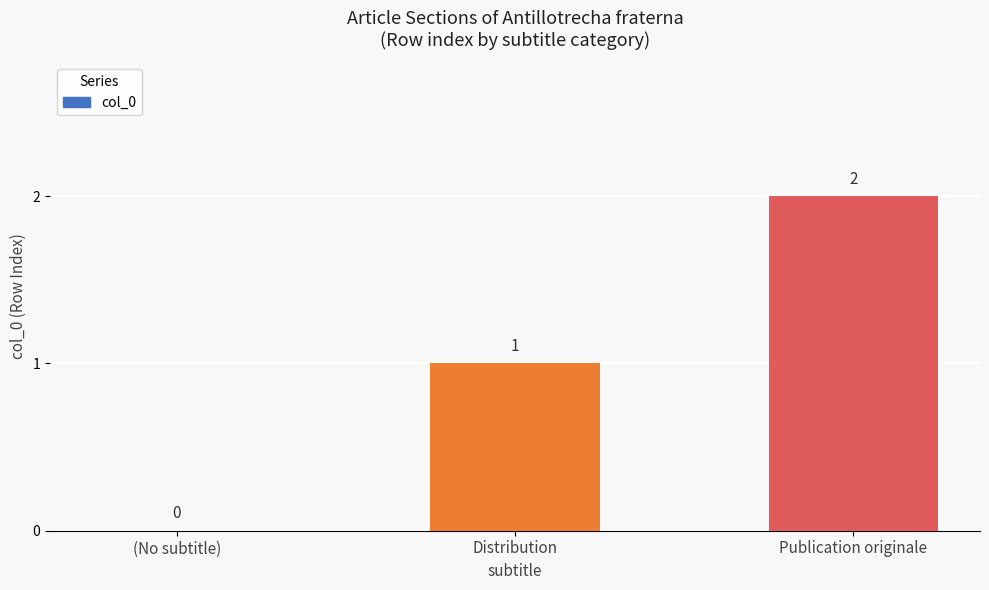

Is it true that the value at Distribution is 0?

False